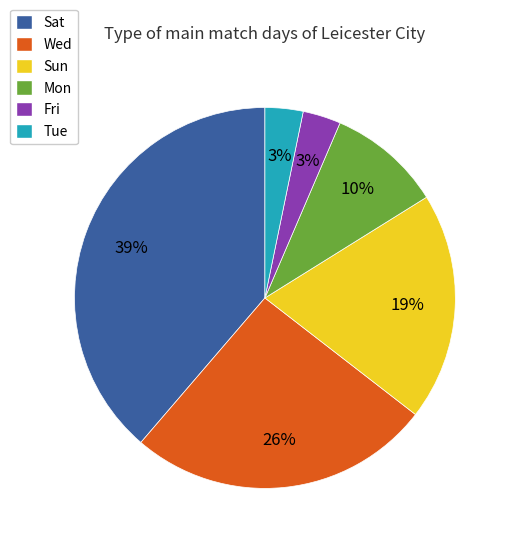

Do Fri and Wed together represent more than half of the pie?

No